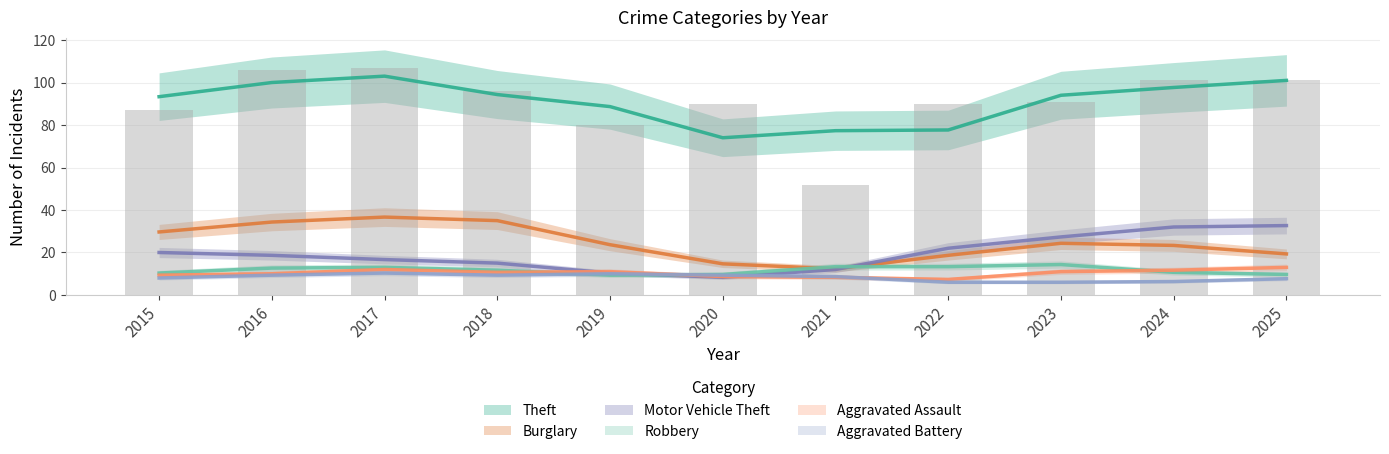

True or false: Aggravated Assault has a value of 5 at 2020.

False